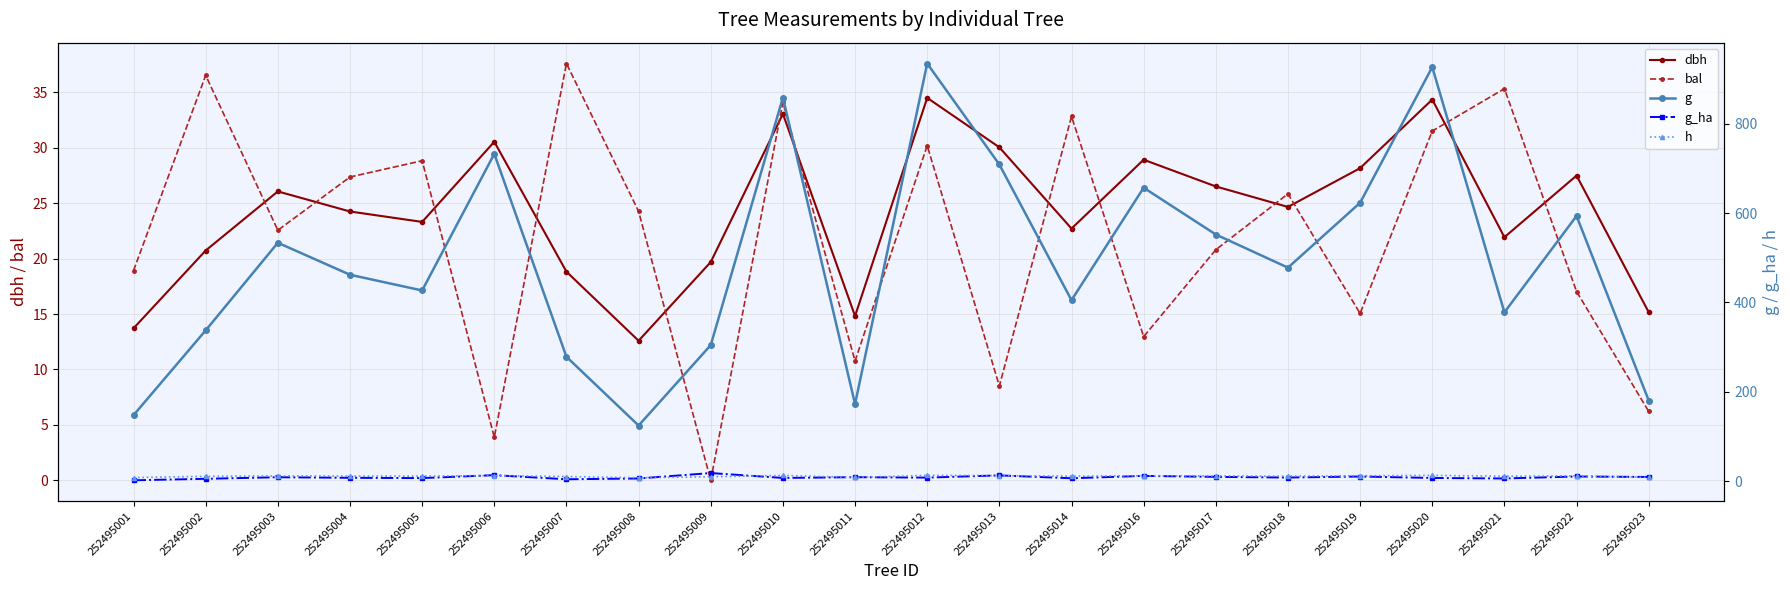

Is this an area chart (filled region under the line)?

No